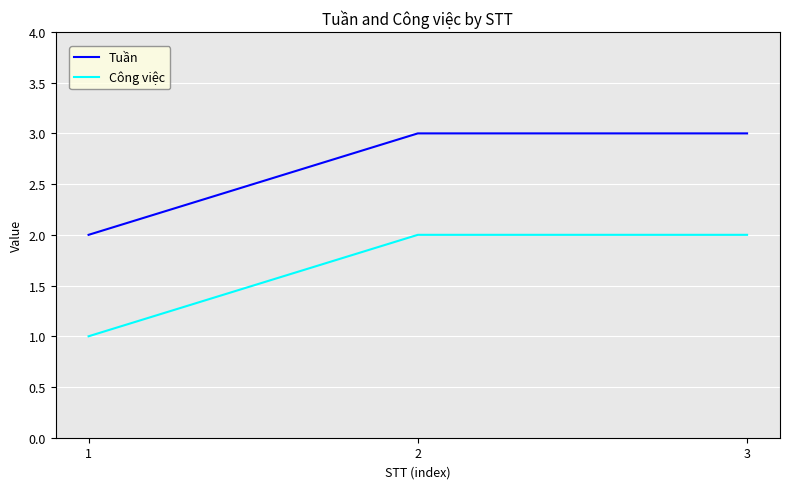

Reading right to left, transcribe all the data shown in this chart.

Tuần: 3	3	2
Công việc: 2	2	1